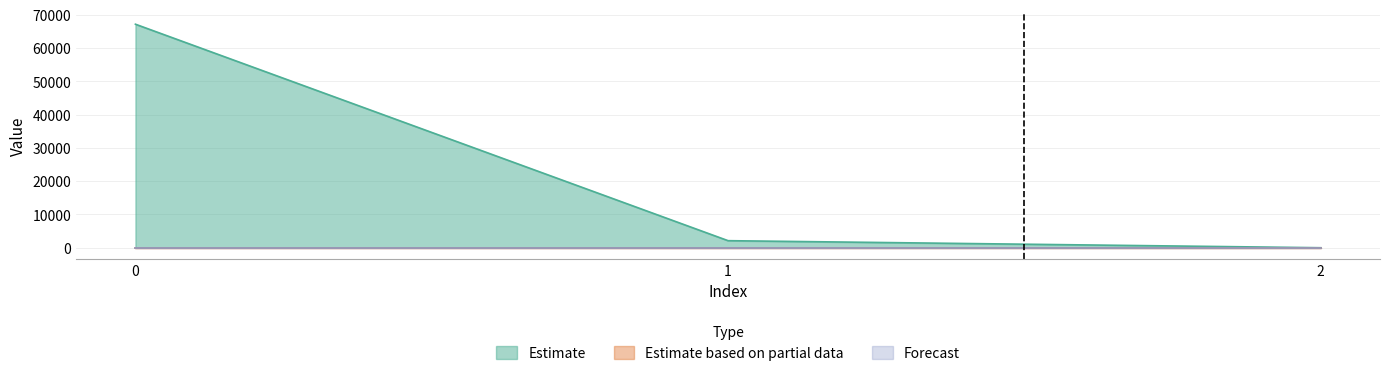

Reading left to right, list all the values displayed in this chart.

Estimate: 67153.2	2119.2	0.4
Estimate based on partial data: 0.0	0.0	0.0
Forecast: 0.0	0.0	0.0